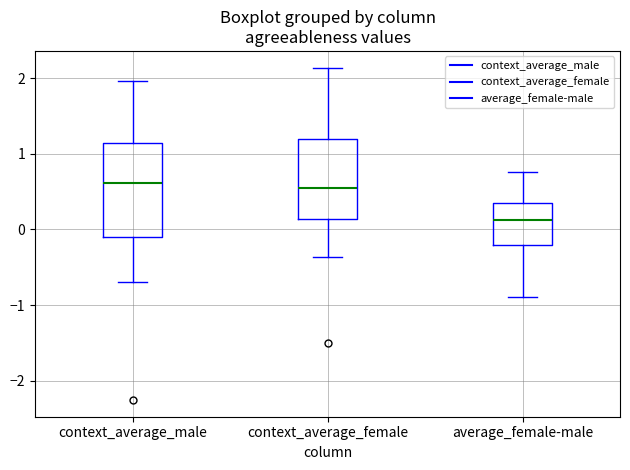

Where is the lower edge of the box for average_female-male on the y-axis? The values are not printed on the chart, so give them approximately, as read against the axis.

-0.2